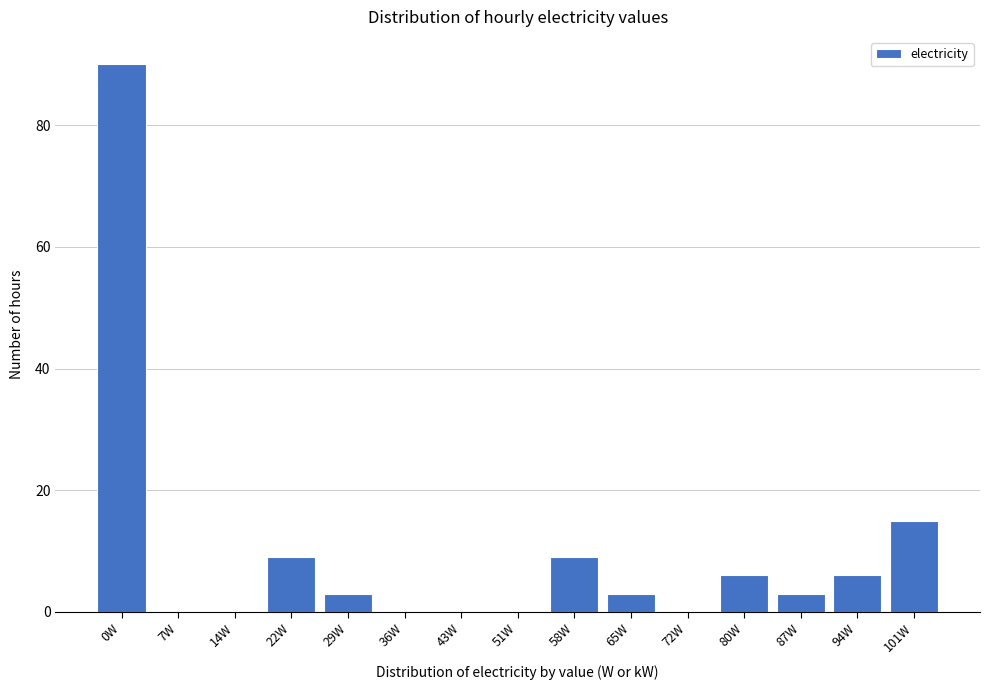

Reading left to right, transcribe all the data shown in this chart.

0W=90	7W=0	14W=0	22W=9	29W=3	36W=0	43W=0	51W=0	58W=9	65W=3	72W=0	80W=6	87W=3	94W=6	101W=15